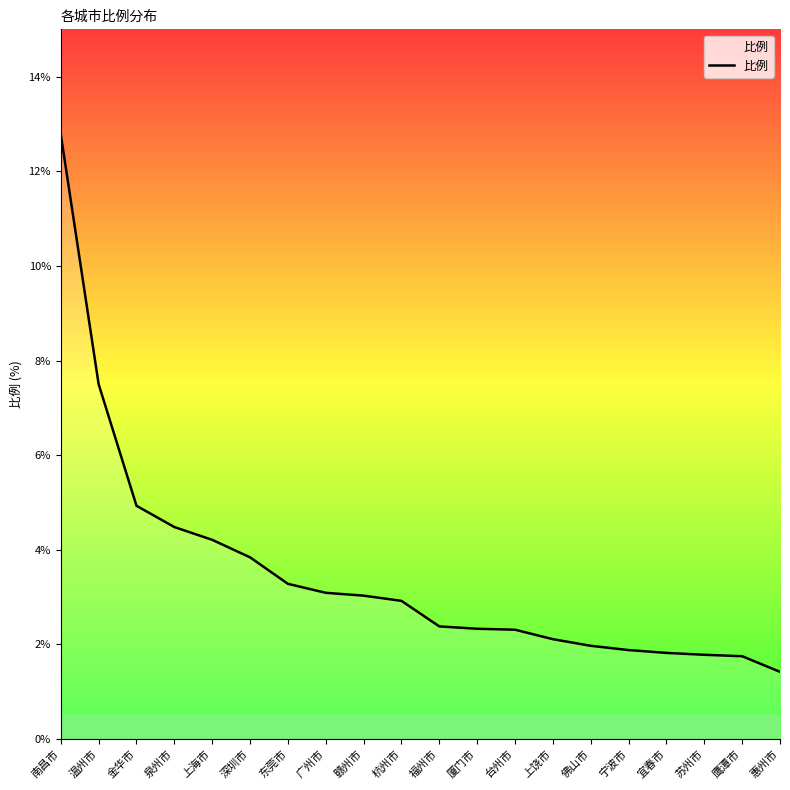

Between 泉州市 and 台州市, which is larger?

泉州市